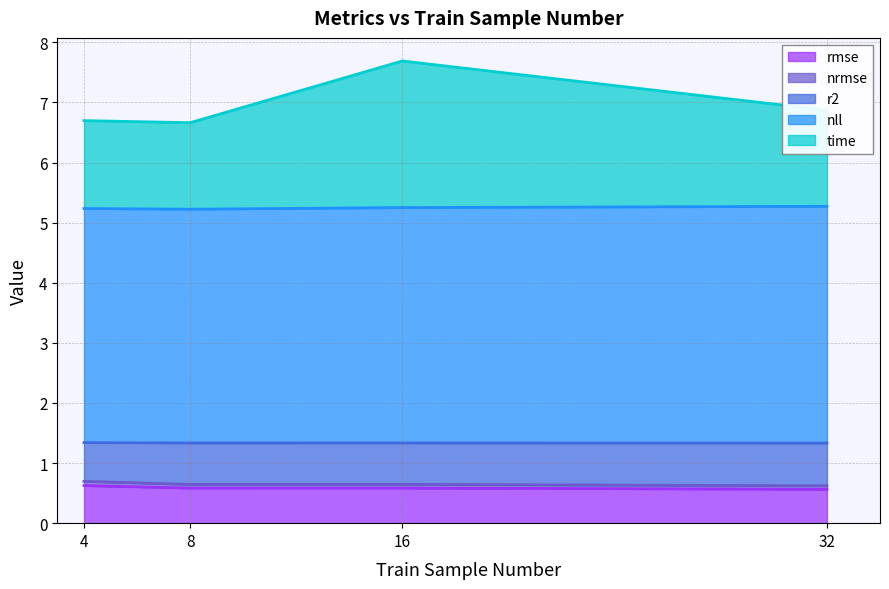

True or false: time and nrmse intersect in this chart.

False